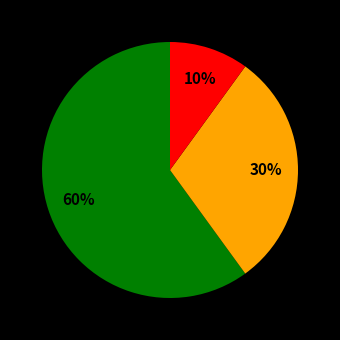

To the nearest percent, what is the average slice percentage?

33%